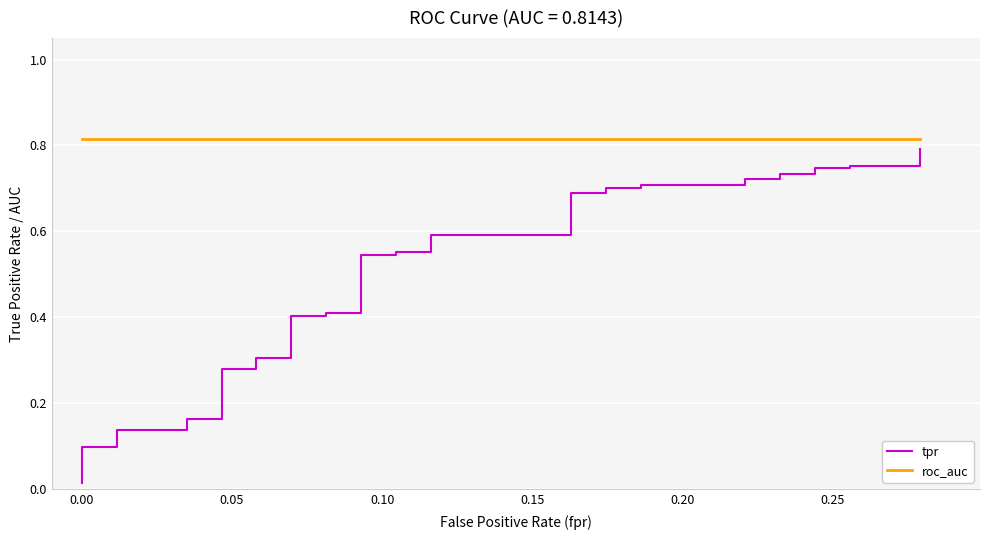

True or false: roc_auc has more than 1 points higher than both neighbors.

False